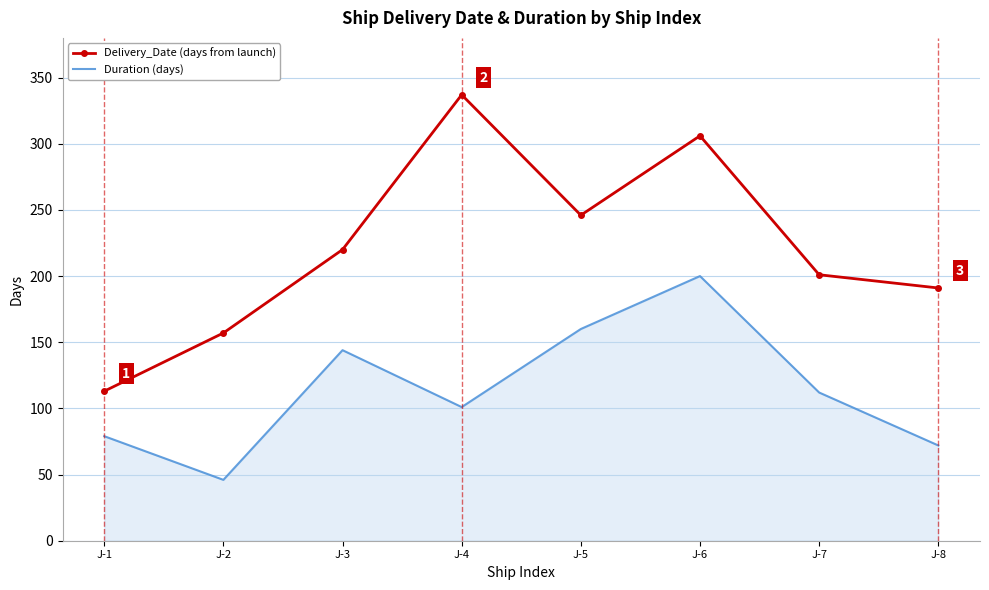

True or false: Delivery_Date (days from launch) has more than 0 points higher than both neighbors.

True